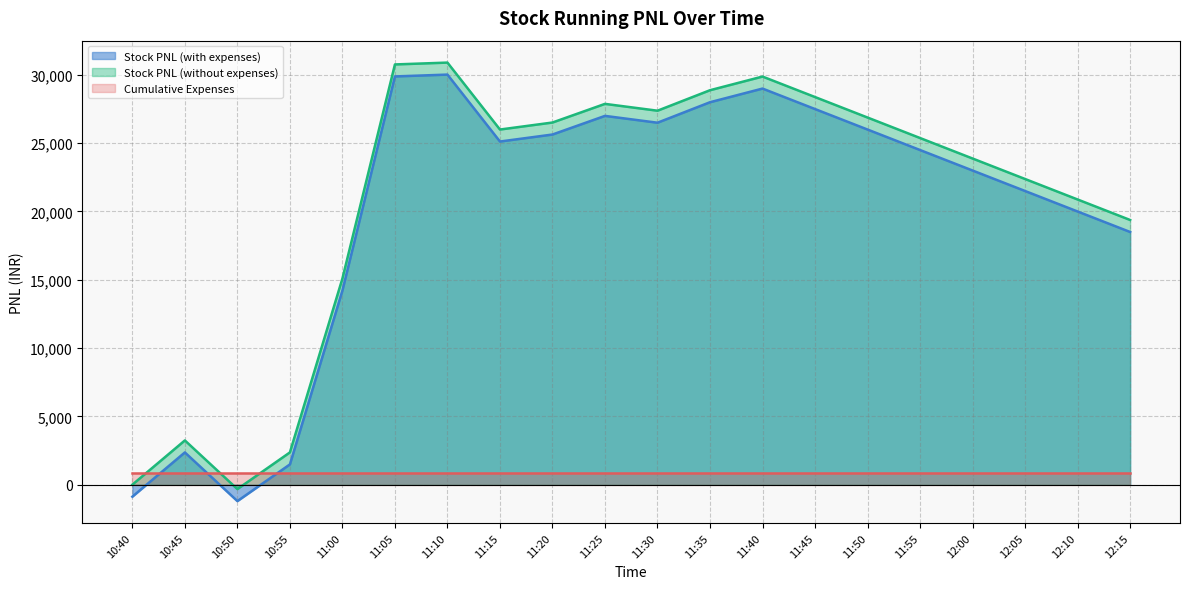

True or false: Stock PNL (with expenses) and Stock PNL (without expenses) intersect in this chart.

False